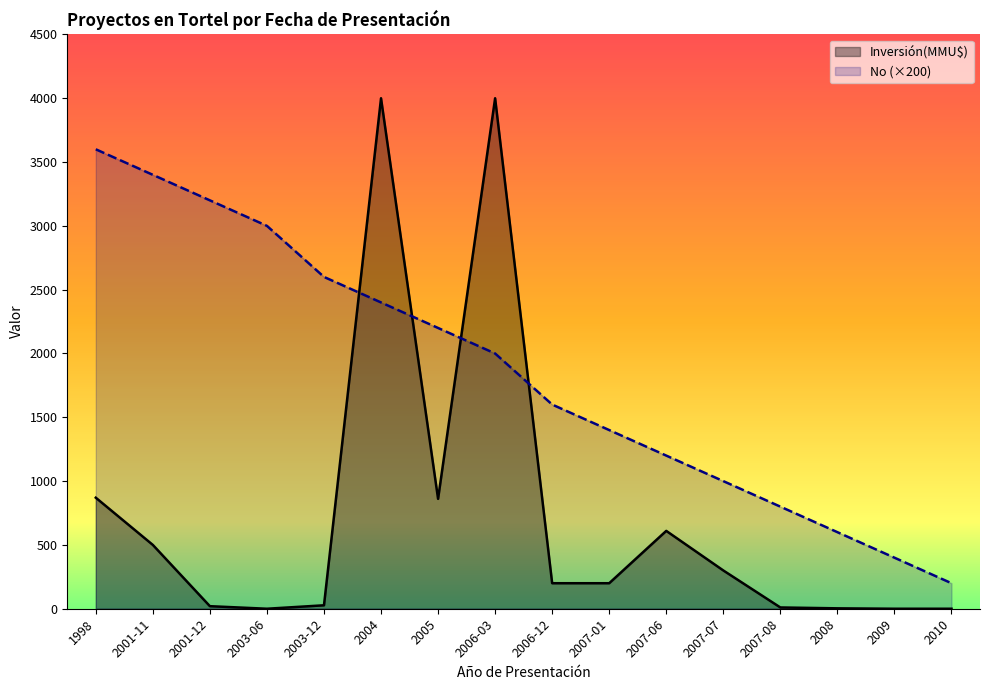

Which category has the highest value in the No (×200) series?

1998